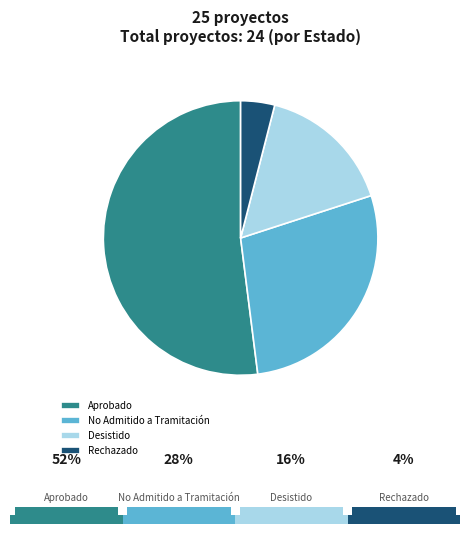

To the nearest percent, what portion does Rechazado represent?

4%